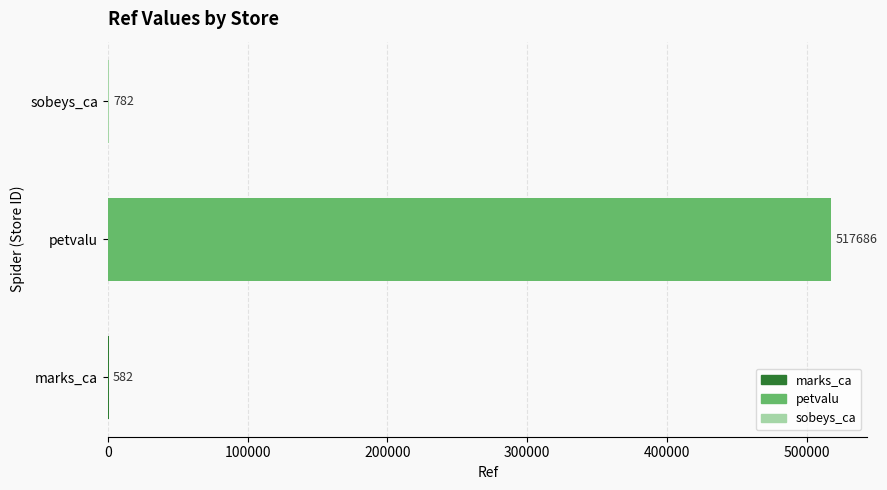

What is the ratio of the value at petvalu to the value at marks_ca?

889.5